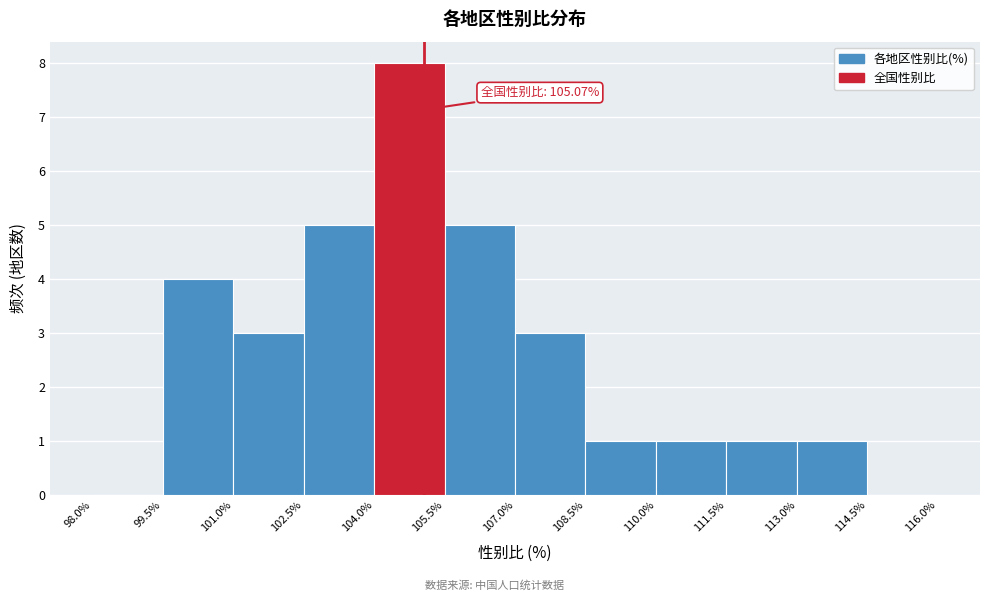

Over which range of the x-axis is the bar tallest?

104.0% to 105.5%